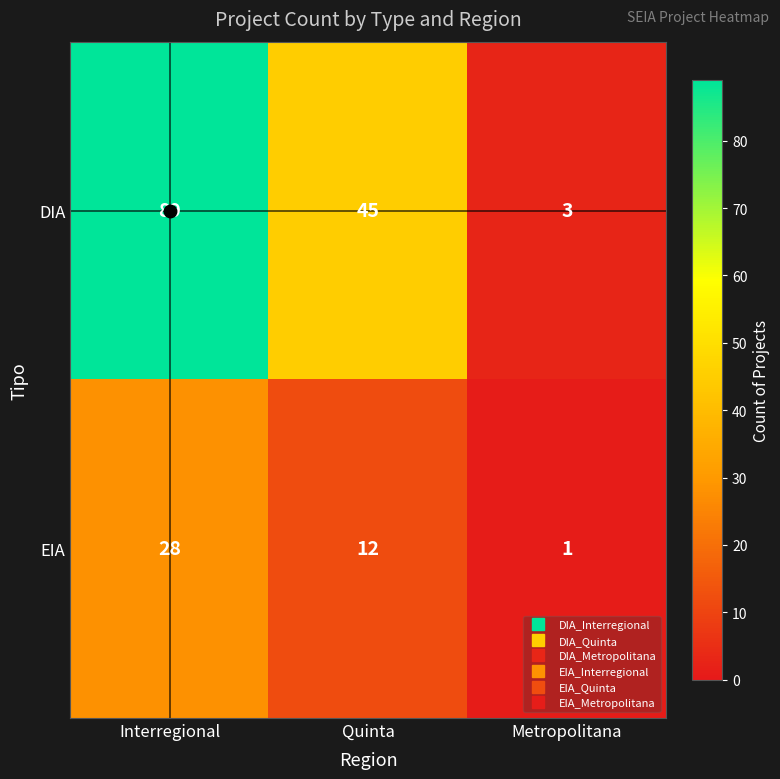

How many series are shown in this chart?

2